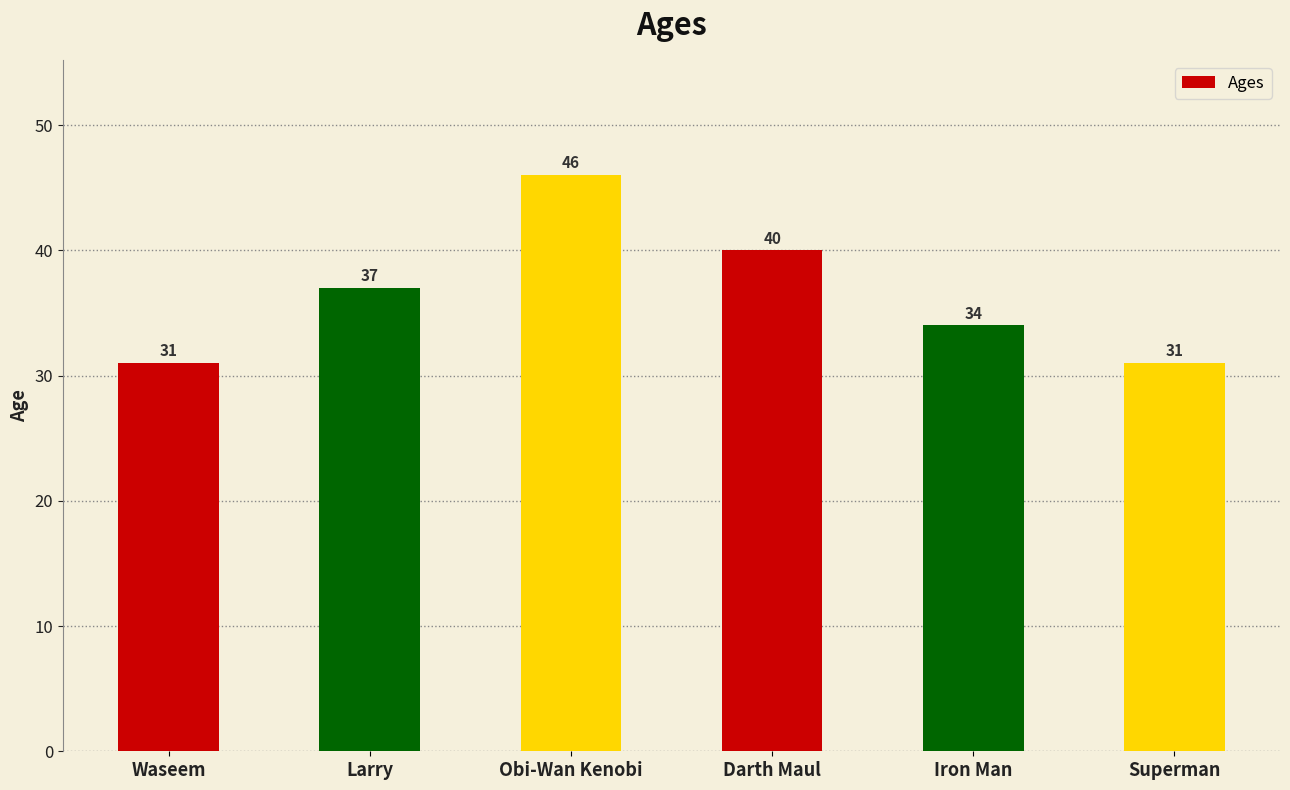

Where is the data nearest to the value 38?

Larry